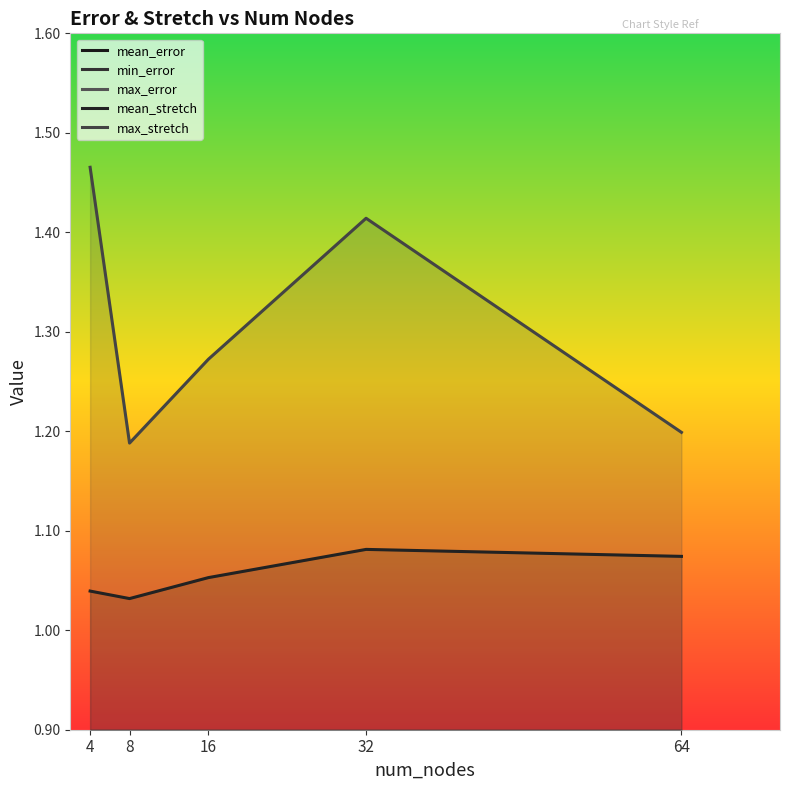

Where is the first local minimum for max_stretch?

8